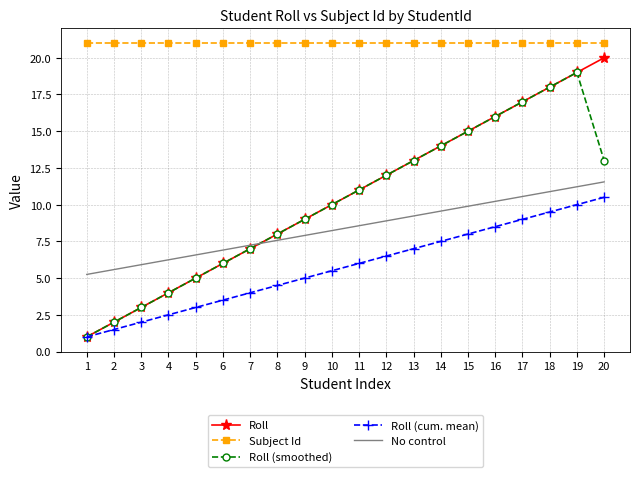

True or false: Roll and Subject Id intersect in this chart.

False